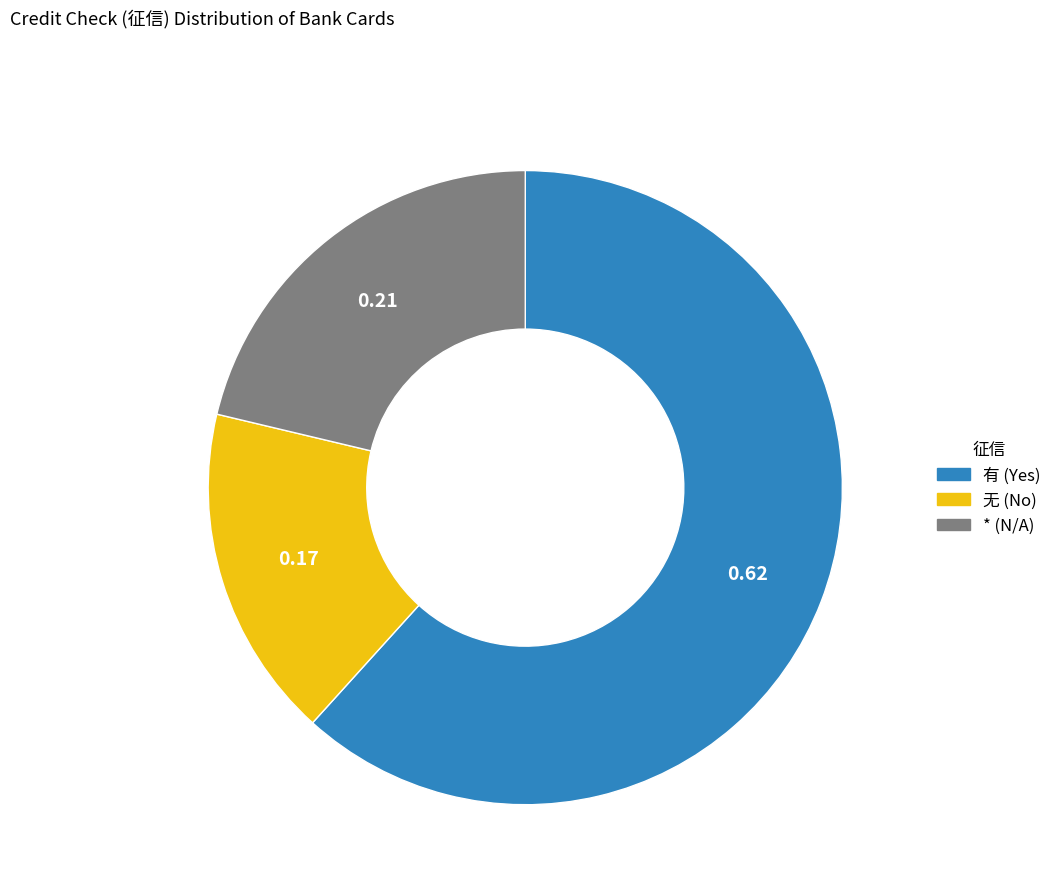

Is it true that * is 35% of the pie?

False